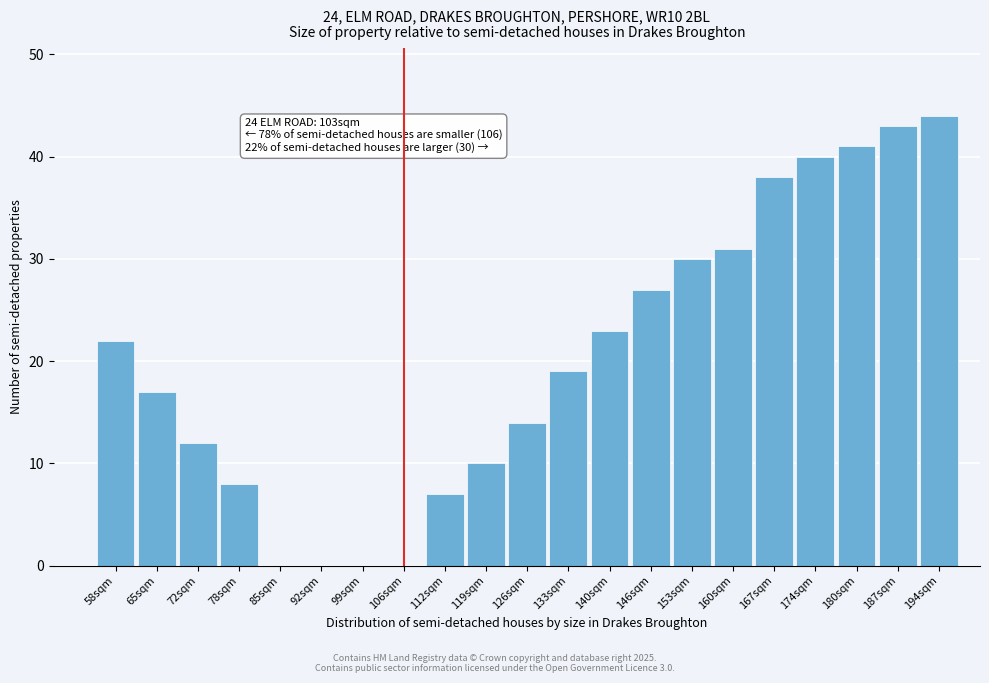

Reading left to right, list all the values displayed in this chart.

58sqm=22	65sqm=17	72sqm=12	78sqm=8	85sqm=0	92sqm=0	99sqm=0	106sqm=0	112sqm=7	119sqm=10	126sqm=14	133sqm=19	140sqm=23	146sqm=27	153sqm=30	160sqm=31	167sqm=38	174sqm=40	180sqm=41	187sqm=43	194sqm=44